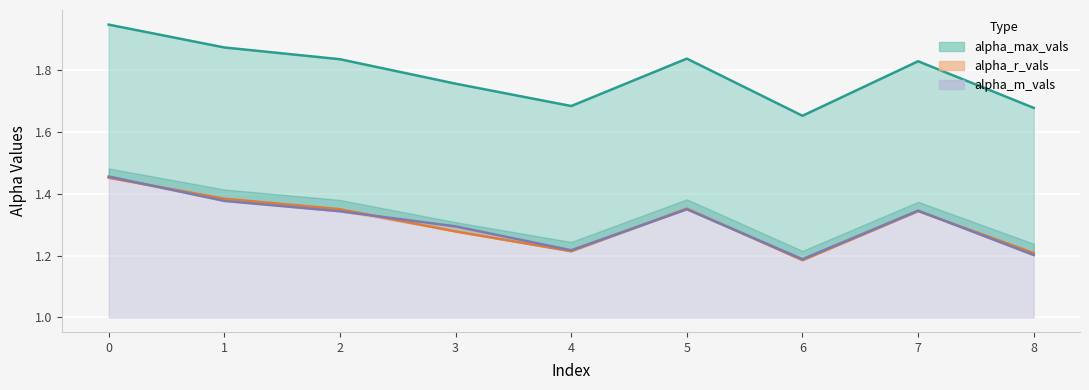

What is the spread (max minus min) of values at 2?

0.5